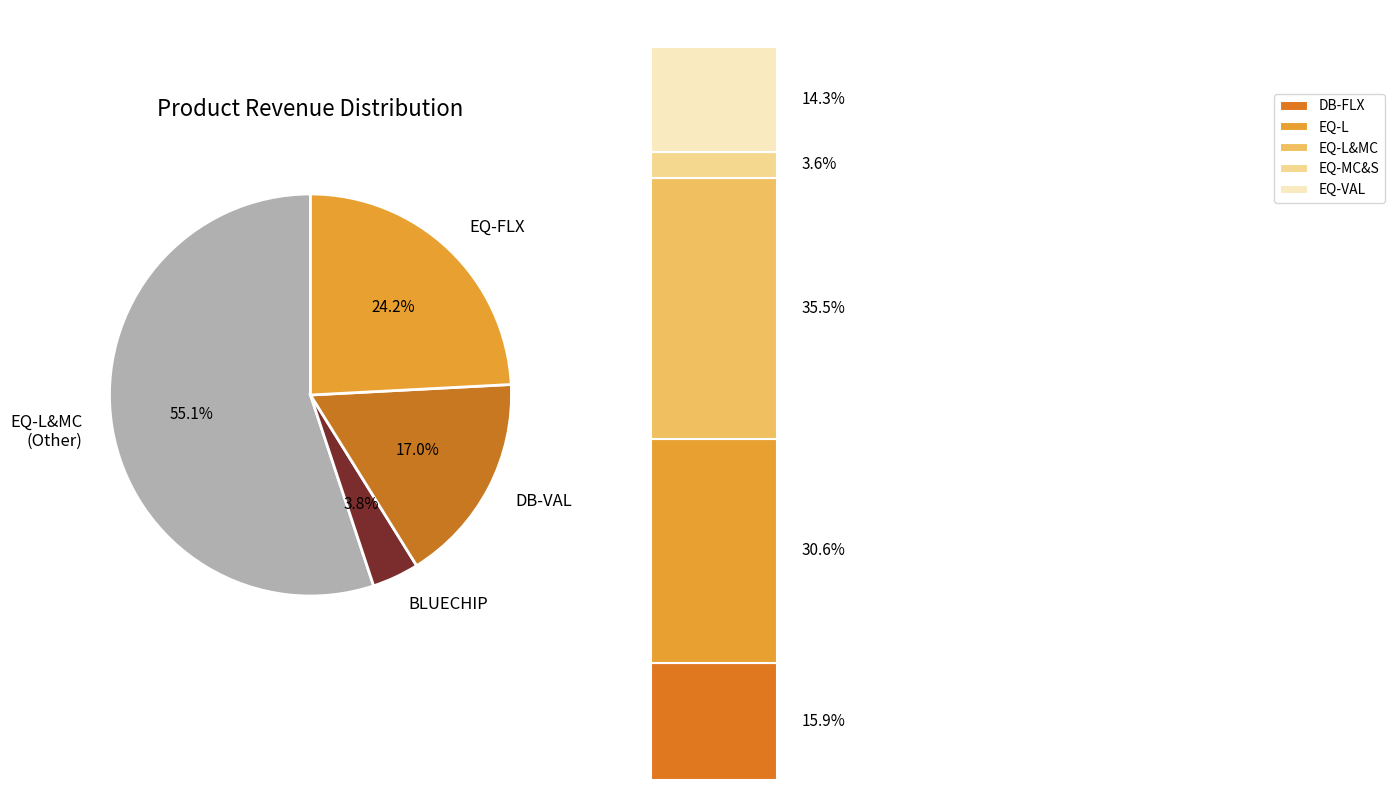

To the nearest percent, what is the combined percentage of DB-VAL and EQ-MC&S?

19%